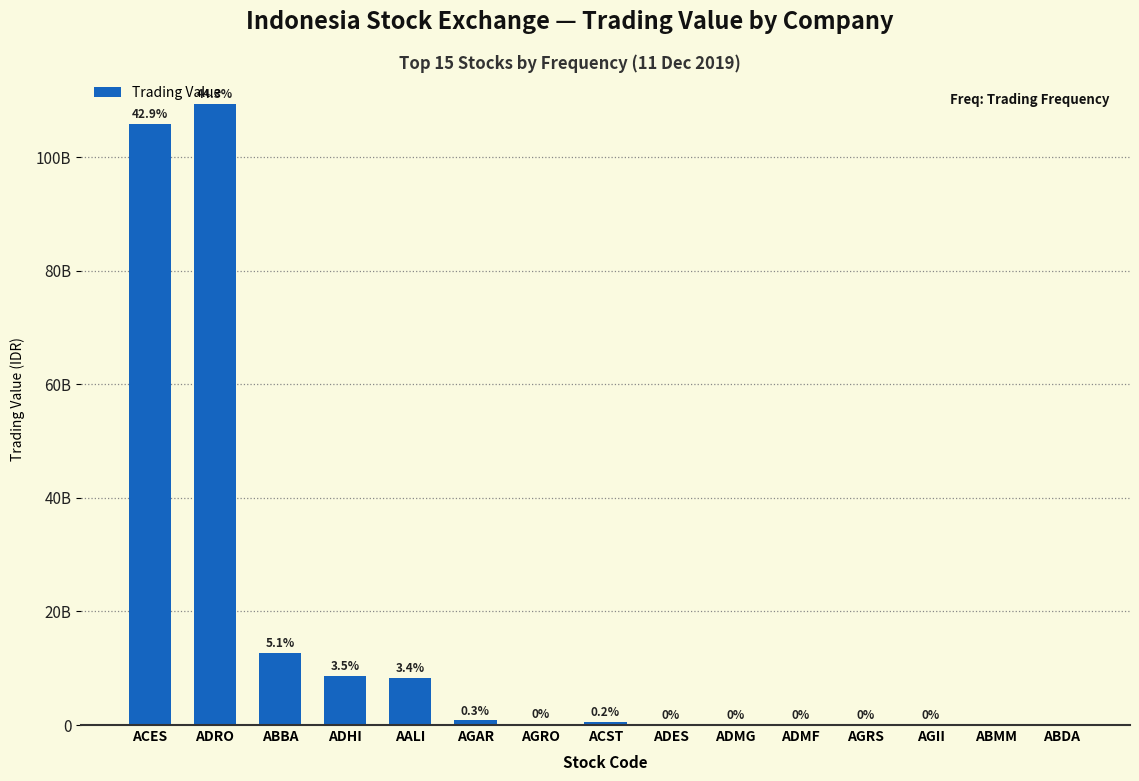

Which has a higher value, ACES or AALI?

ACES